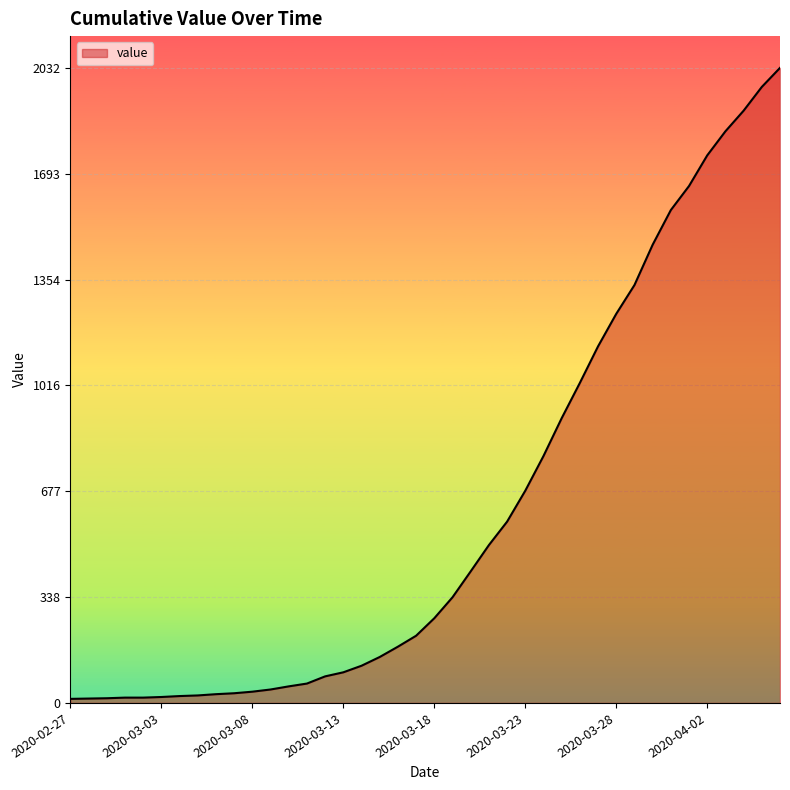

What is the maximum value shown in the chart?

2032